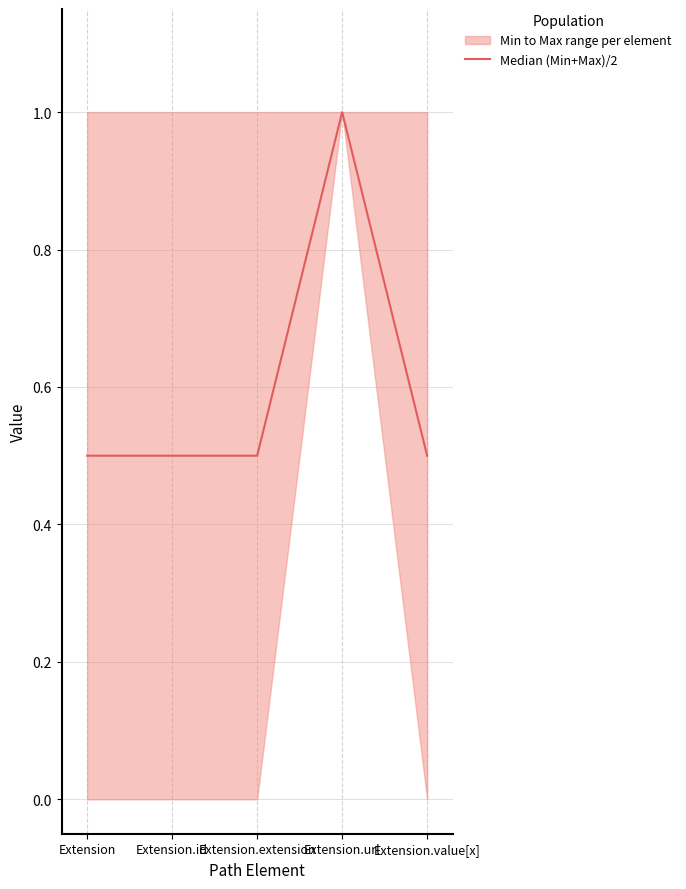

How many data points does each series have?

5